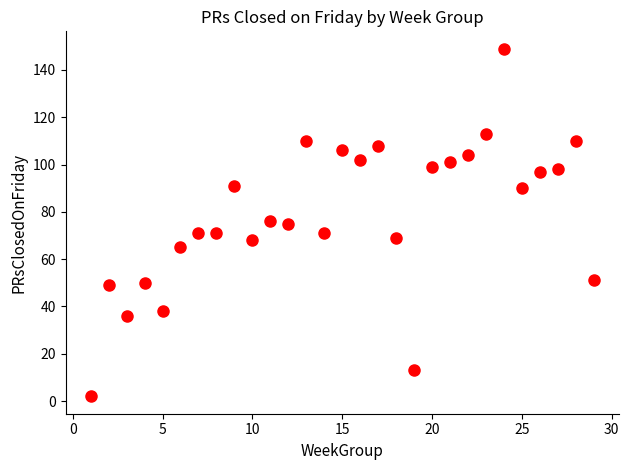

What is the range of X values (max minus min)?

28